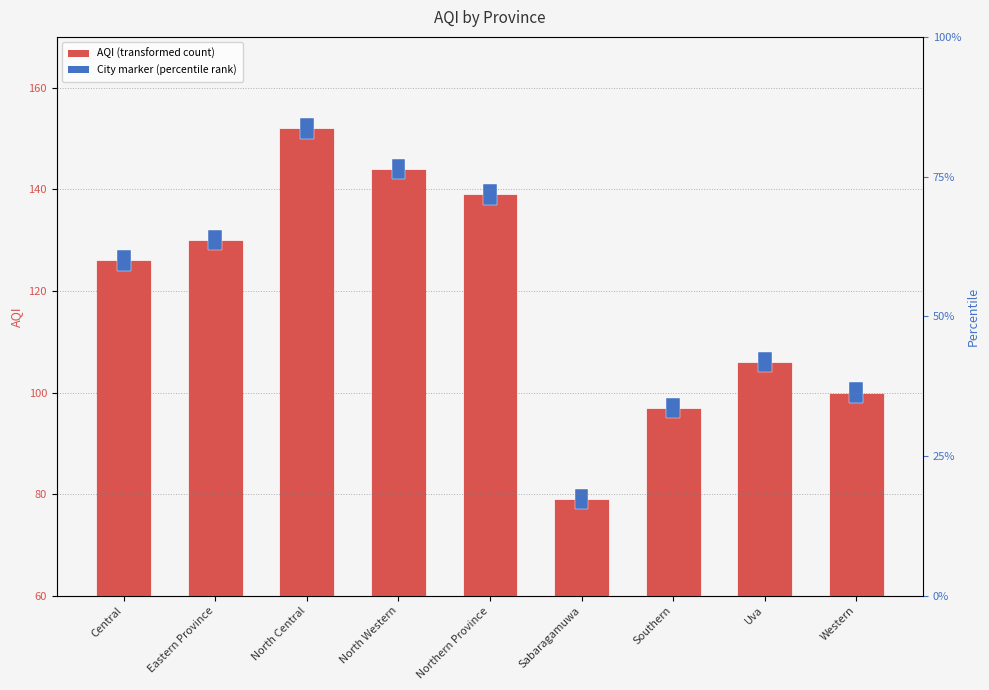

What value does the data have at Uva, to the nearest 5?

45